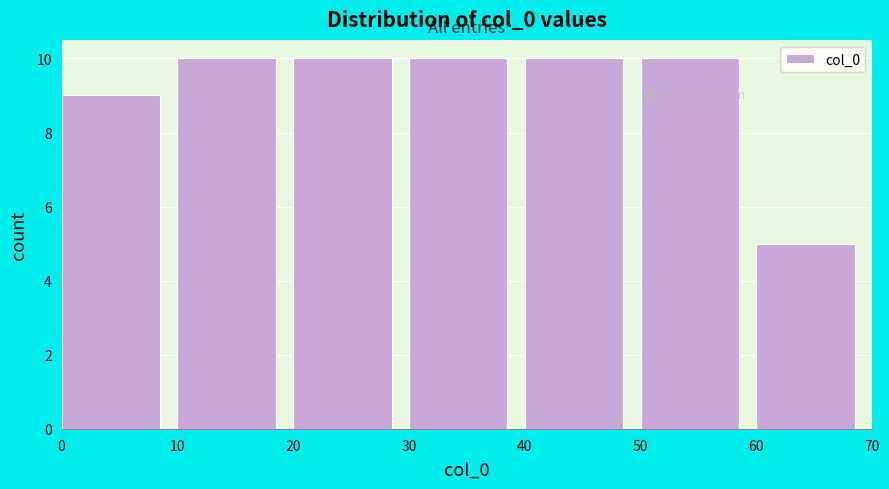

Reading left to right, transcribe this chart: for each bar, give the range it covers on the x-axis and its height. The values are not printed on the chart, so give them approximately, as read against the axis.

0 to 10: 9
10 to 20: 10
20 to 30: 10
30 to 40: 10
40 to 50: 10
50 to 60: 10
60 to 70: 5